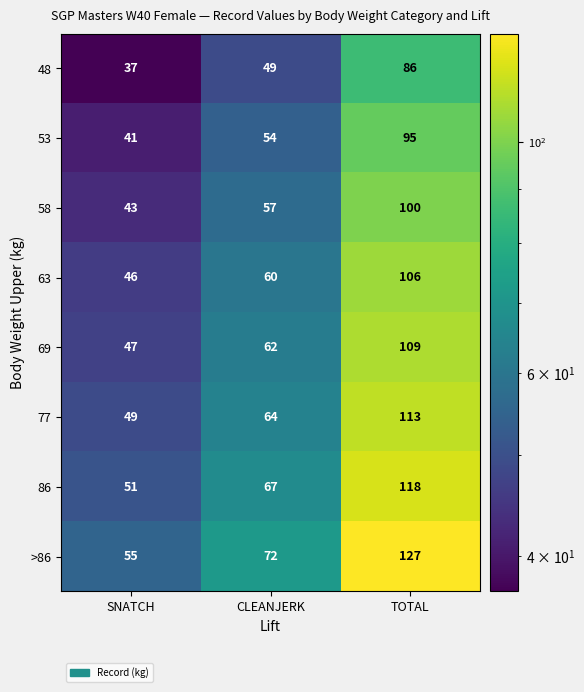

At CLEANJERK, list the series in order from largest to smallest.

>86, 86, 77, 69, 63, 58, 53, 48